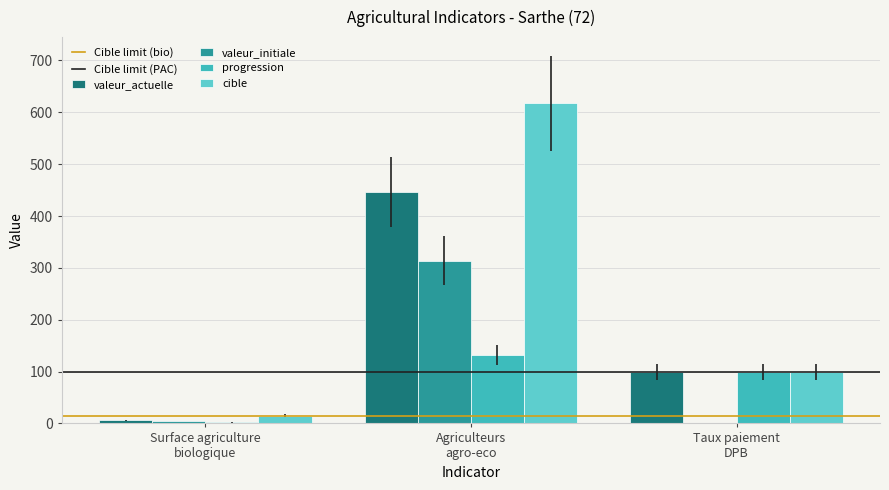

At which category is the sum across all series the highest?

Agriculteurs
agro-eco